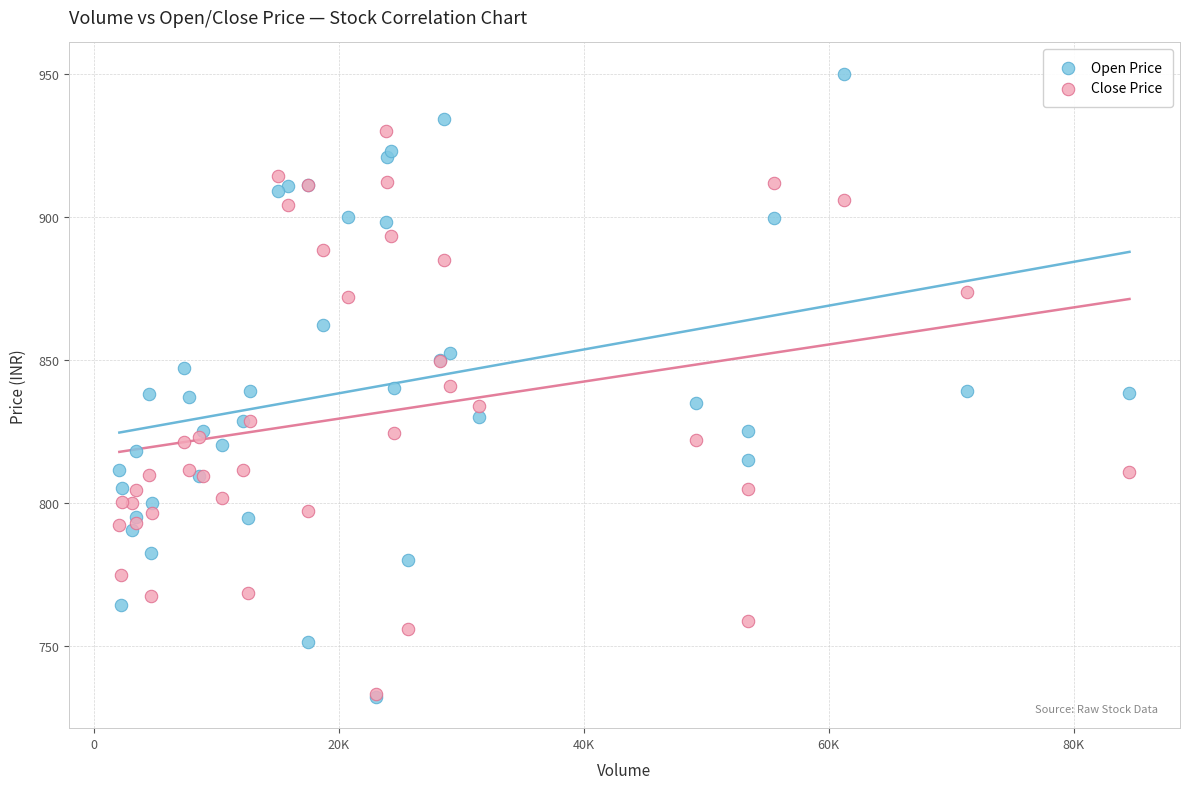

Which series has the largest Y range (max minus min)?

Open Price